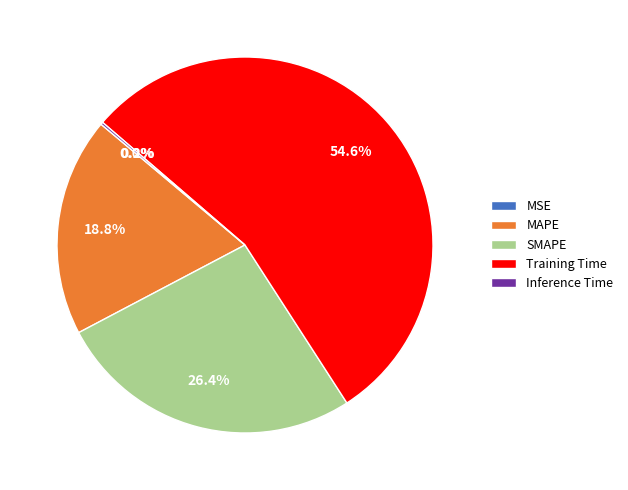

To the nearest percent, what percentage of the pie is Training Time?

55%